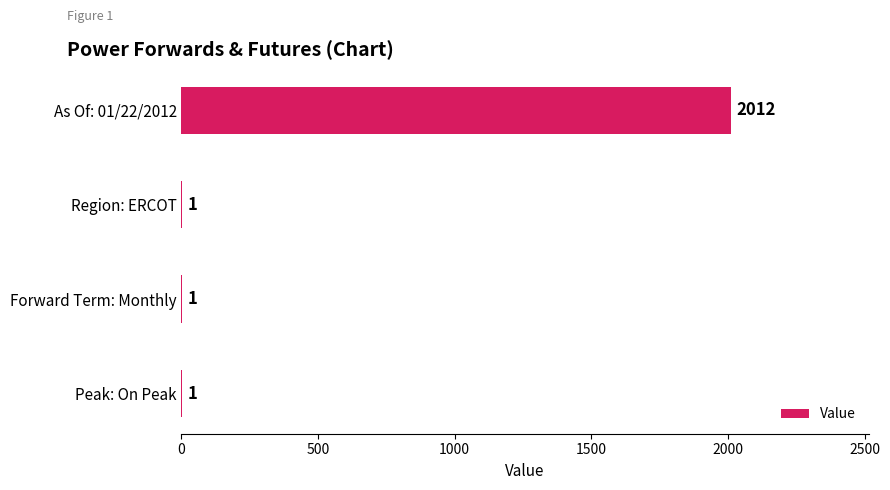

What is the sum of all values?

2015